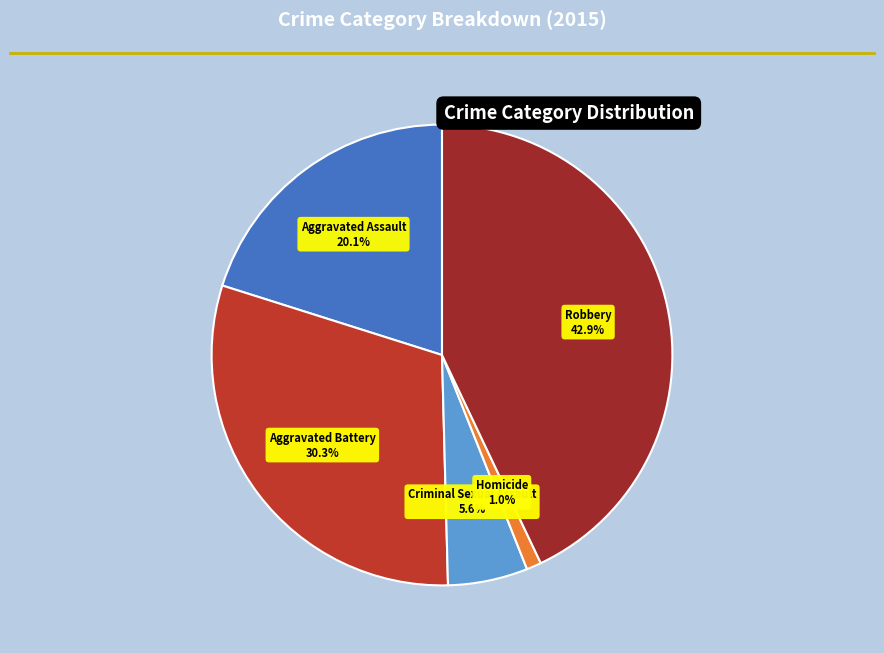

How many segments does this pie chart have?

5